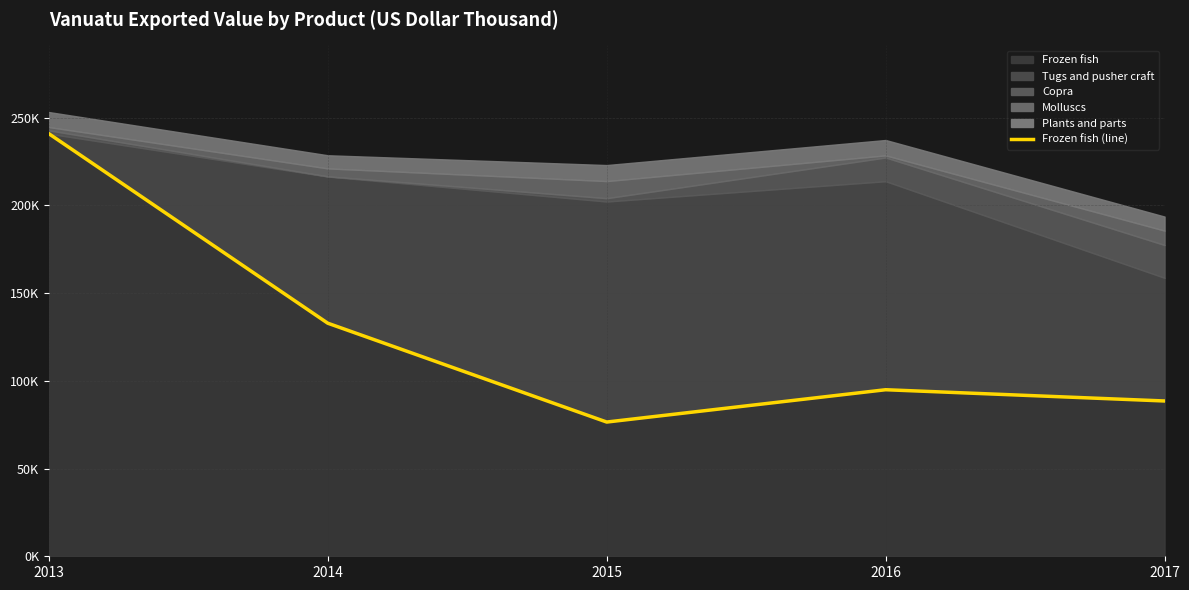

Does the chart display data point markers on the line(s)?

No